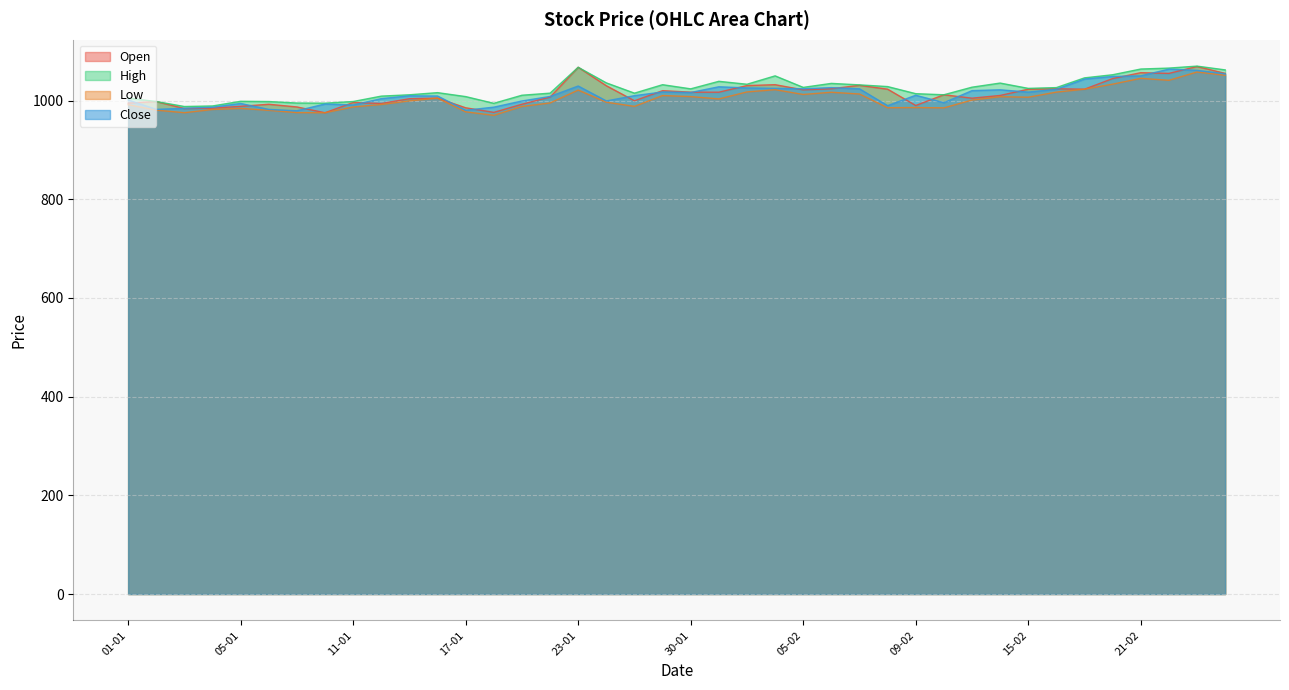

The High series shows 995.0 at 09-01. True or false?

True